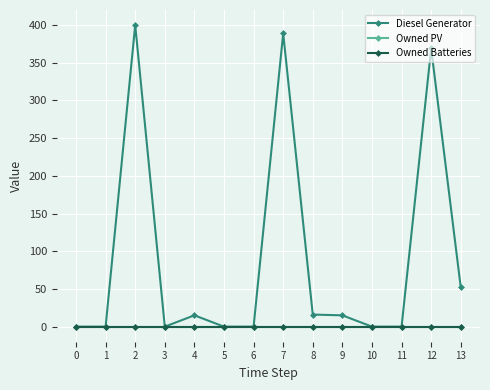

What is the average value of the Diesel Generator series?

90